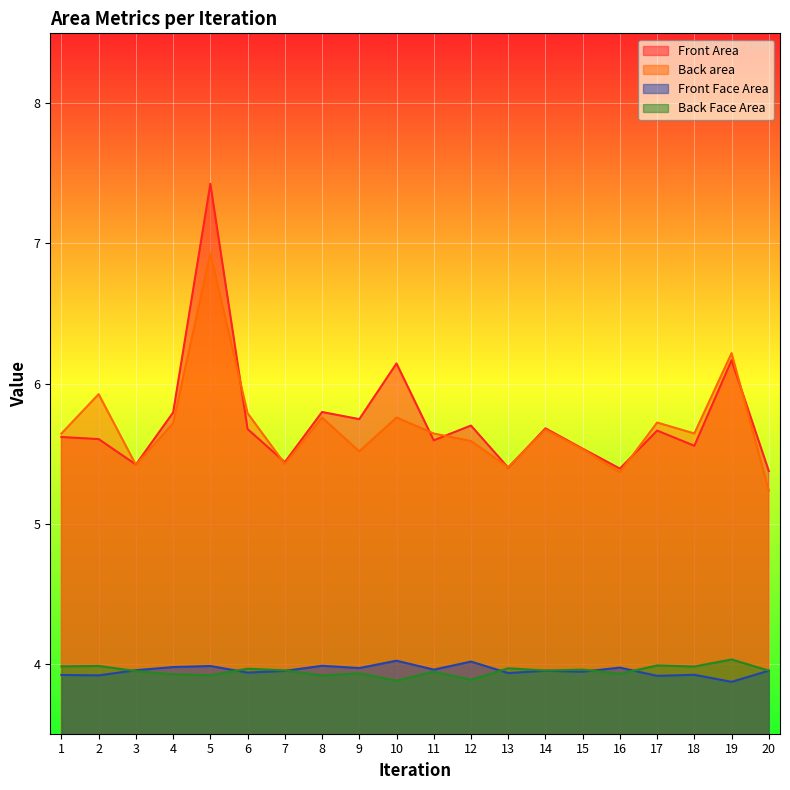

The value of Front Area at 1 is 5.6. True or false?

True